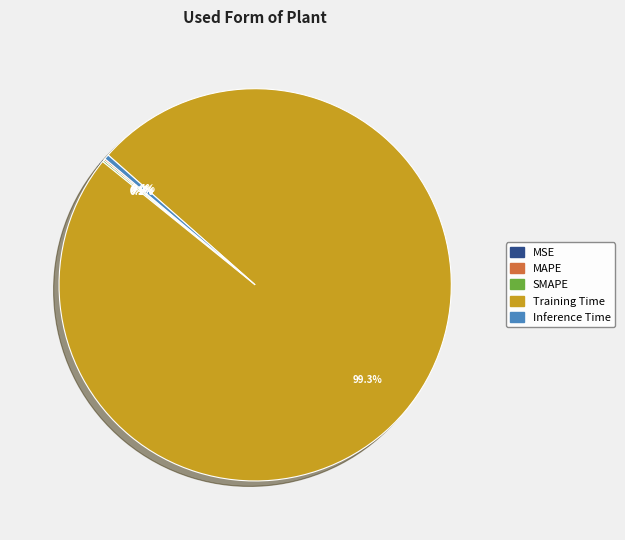

Which slice is the largest?

Training Time